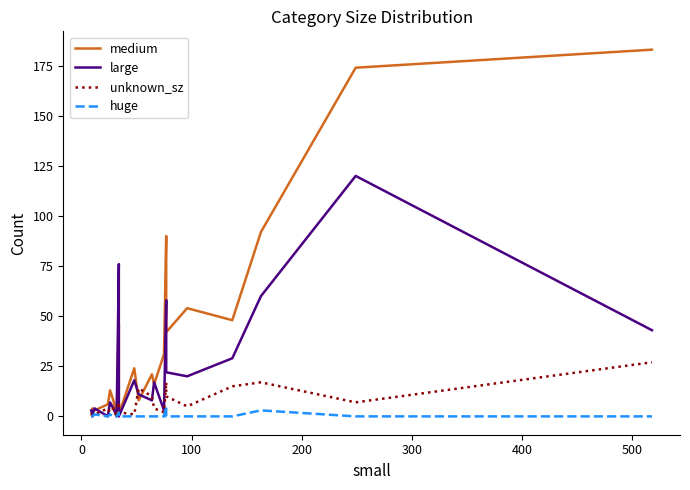

How many times do unknown_sz and large cross each other?

6